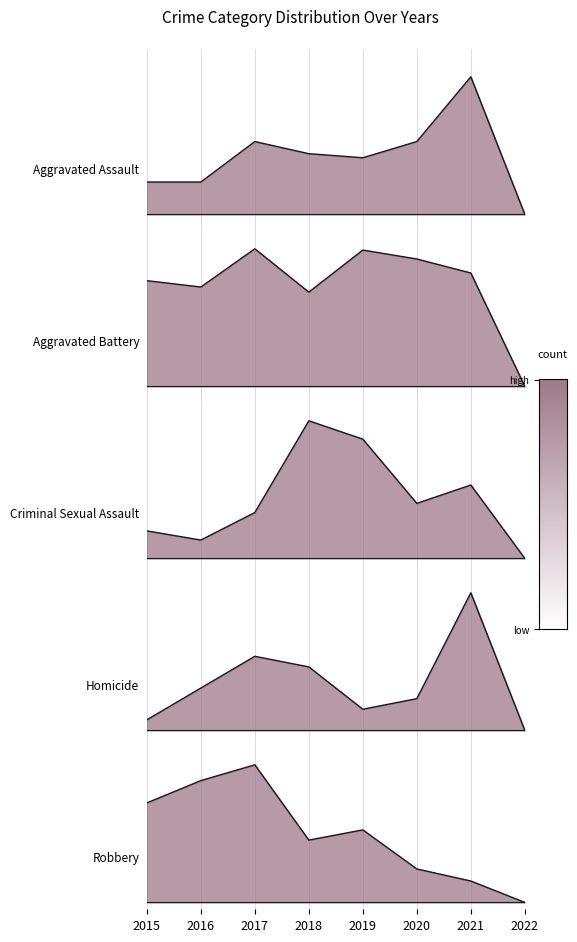

True or false: Aggravated Battery has more than 2 points higher than both neighbors.

False